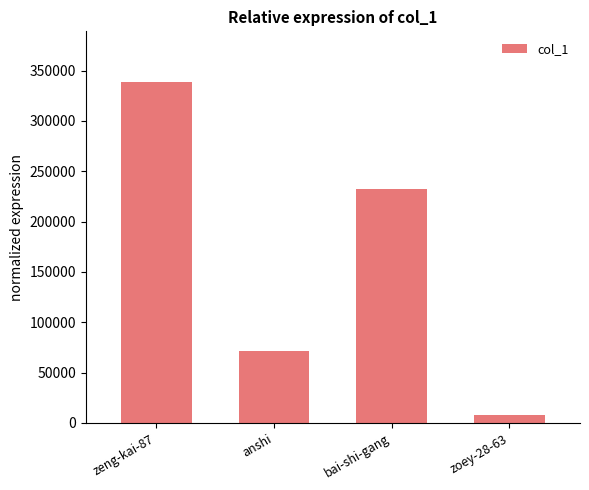

List the labels in order of value, smallest first.

zoey-28-63, anshi, bai-shi-gang, zeng-kai-87